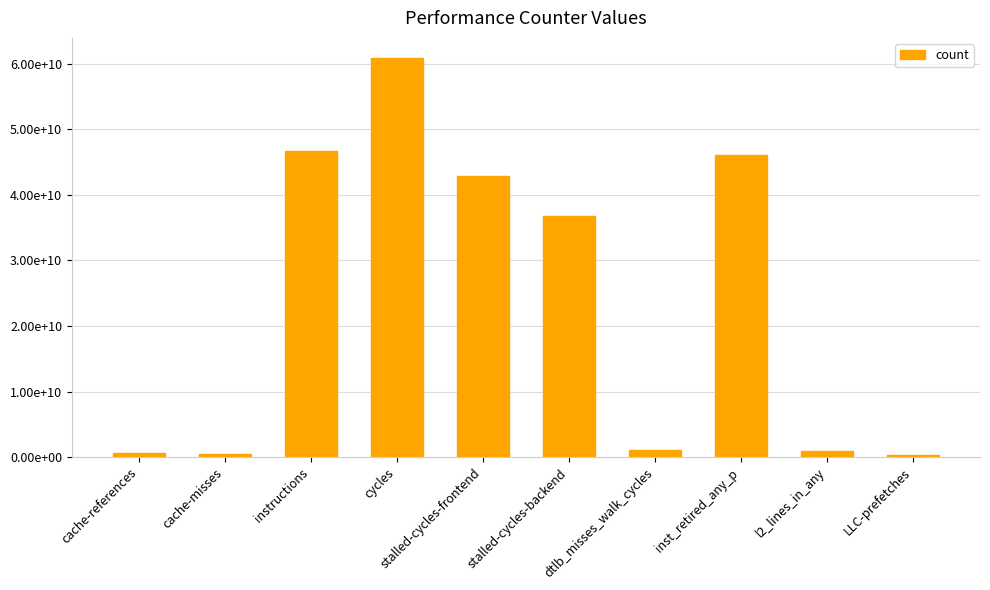

Where does the data first go above 36840562548?

instructions